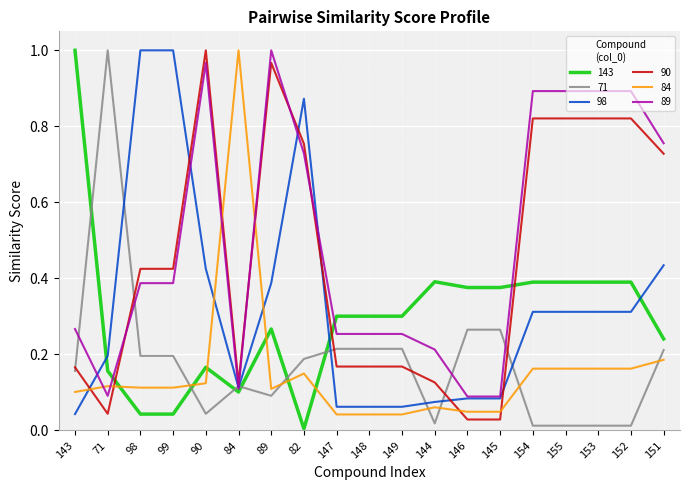

What is the spread (max minus min) of values at 151?

0.6